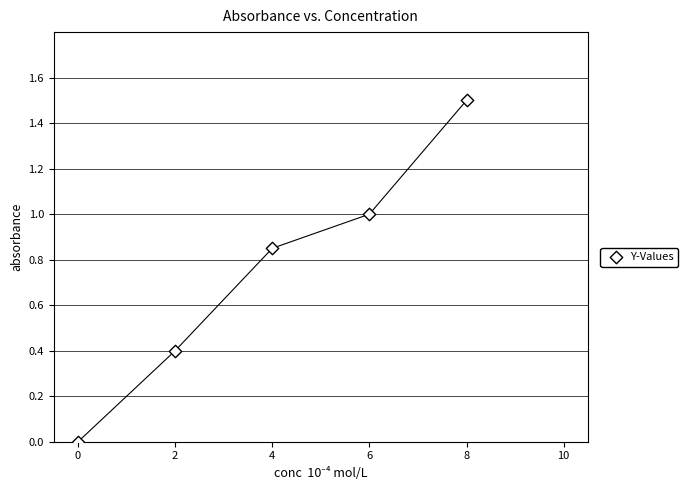

What is the average X value?

4.0